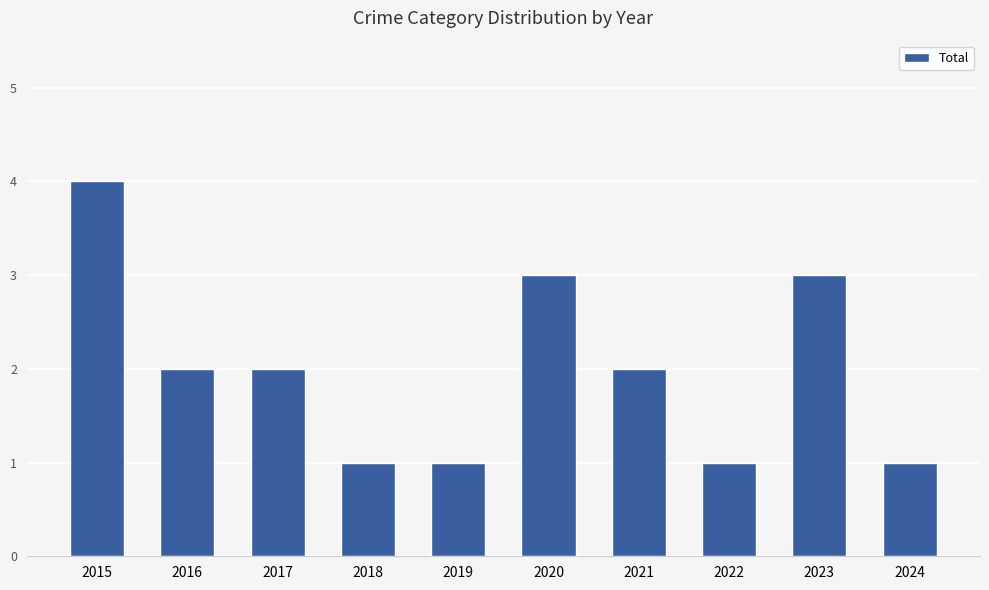

The value at 2018 is 1. True or false?

True